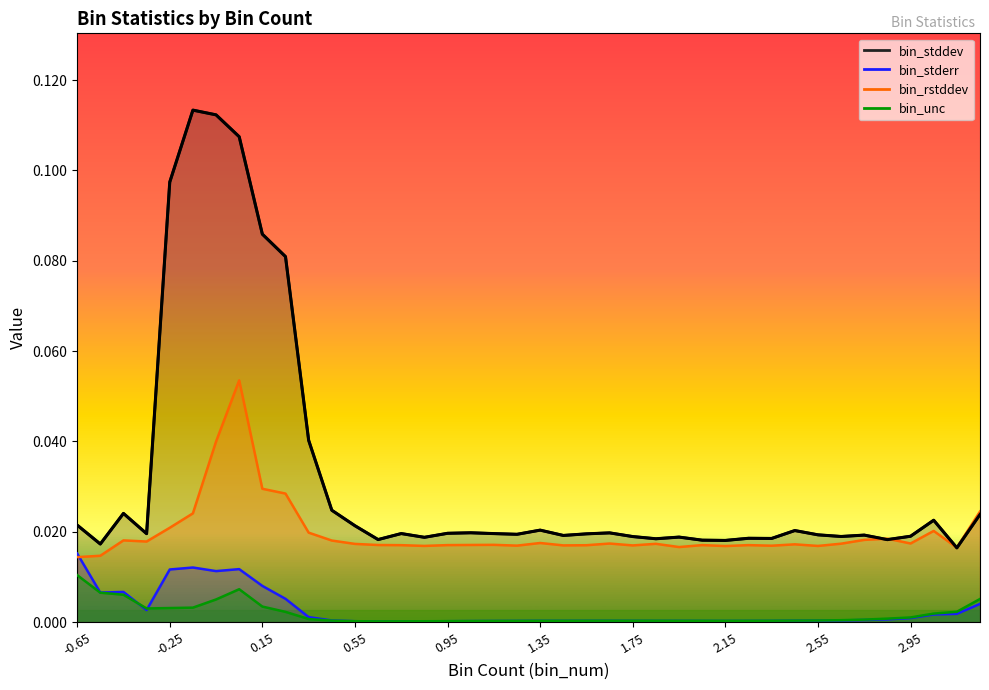

Reading right to left, list all the values displayed in this chart.

bin_stddev: 0.0	0.0	0.0	0.0	0.0	0.0	0.0	0.0	0.0	0.0	0.0	0.0	0.0	0.0	0.0	0.0	0.0	0.0	0.0	0.0	0.0	0.0	0.0	0.0	0.0	0.0	0.0	0.0	0.0	0.0	0.1	0.1	0.1	0.1	0.1	0.1	0.0	0.0	0.0	0.0
bin_stderr: 0.0	0.0	0.0	0.0	0.0	0.0	0.0	0.0	0.0	0.0	0.0	0.0	0.0	0.0	0.0	0.0	0.0	0.0	0.0	0.0	0.0	0.0	0.0	0.0	0.0	0.0	0.0	0.0	0.0	0.0	0.0	0.0	0.0	0.0	0.0	0.0	0.0	0.0	0.0	0.0
bin_rstddev: 0.0	0.0	0.0	0.0	0.0	0.0	0.0	0.0	0.0	0.0	0.0	0.0	0.0	0.0	0.0	0.0	0.0	0.0	0.0	0.0	0.0	0.0	0.0	0.0	0.0	0.0	0.0	0.0	0.0	0.0	0.0	0.0	0.1	0.0	0.0	0.0	0.0	0.0	0.0	0.0
bin_unc: 0.0	0.0	0.0	0.0	0.0	0.0	0.0	0.0	0.0	0.0	0.0	0.0	0.0	0.0	0.0	0.0	0.0	0.0	0.0	0.0	0.0	0.0	0.0	0.0	0.0	0.0	0.0	0.0	0.0	0.0	0.0	0.0	0.0	0.0	0.0	0.0	0.0	0.0	0.0	0.0